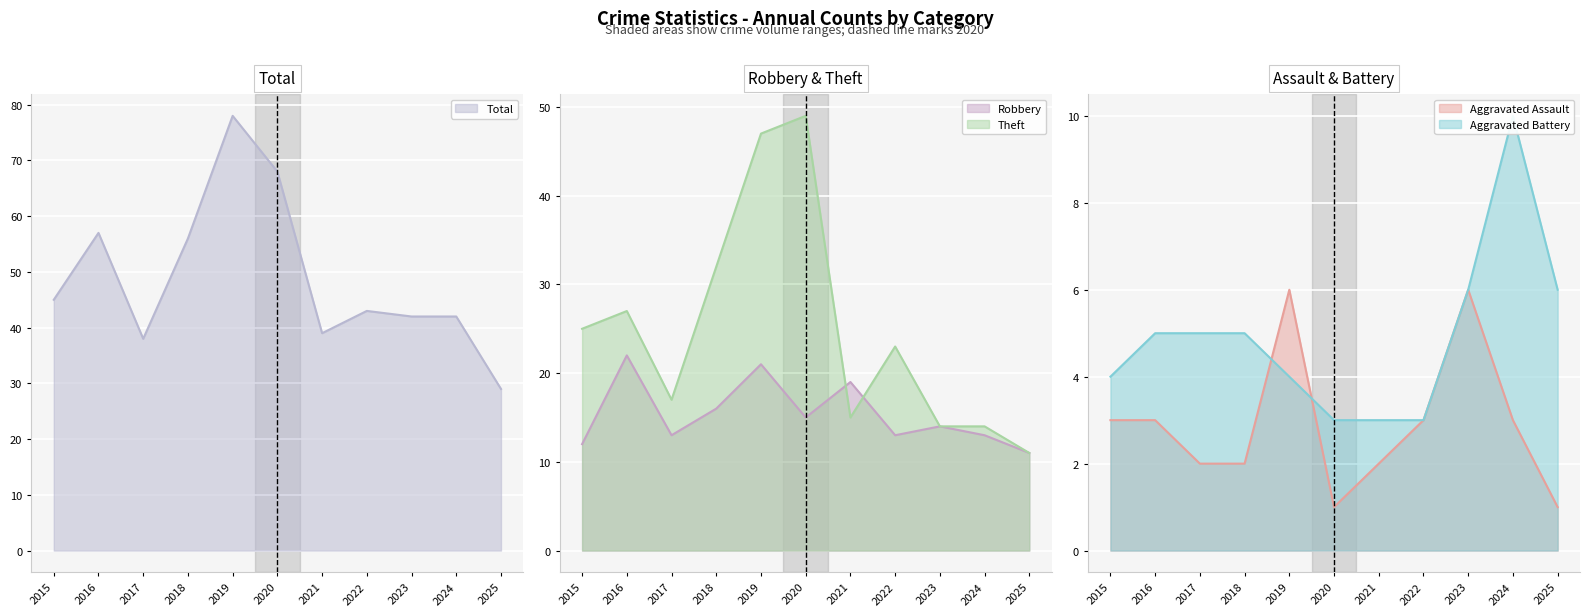

True or false: Theft and Aggravated Assault cross at least once.

False